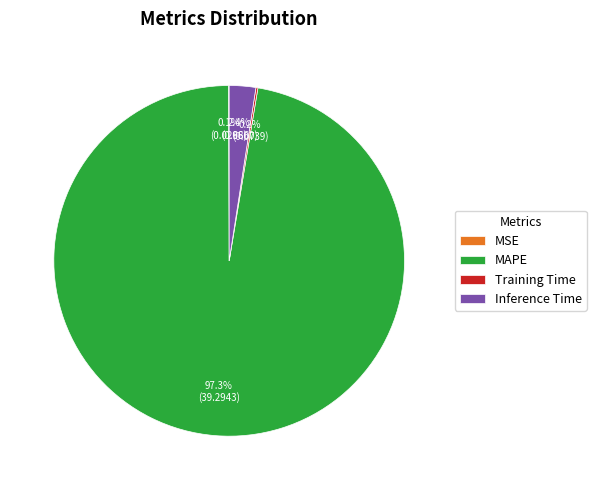

To the nearest percent, what is the average slice percentage?

25%